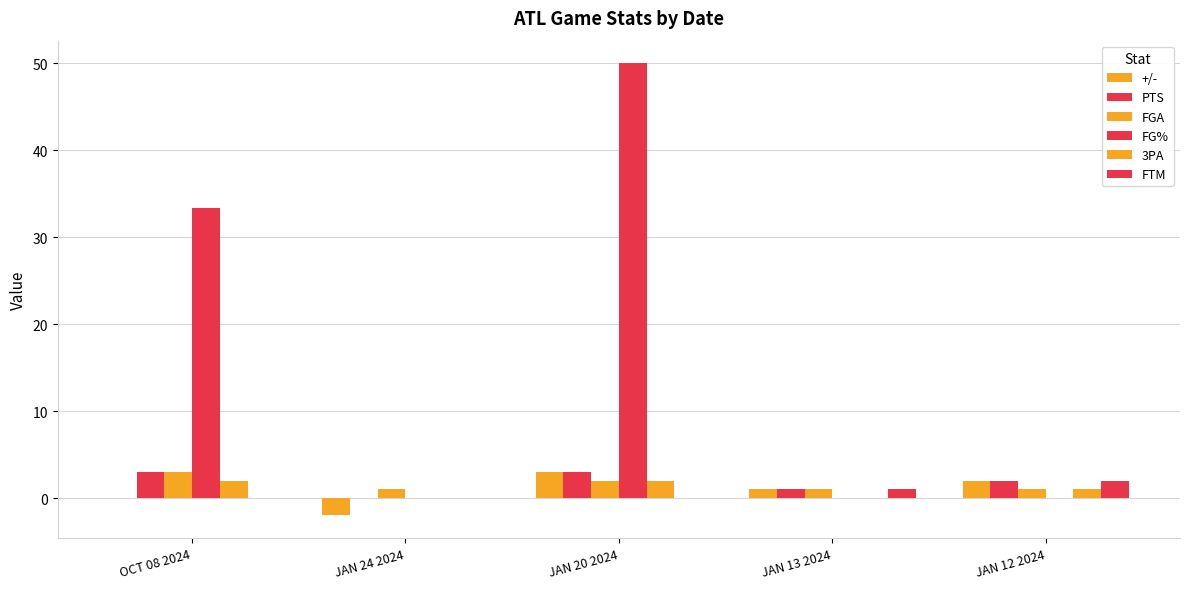

Does the chart contain stacked bars?

No